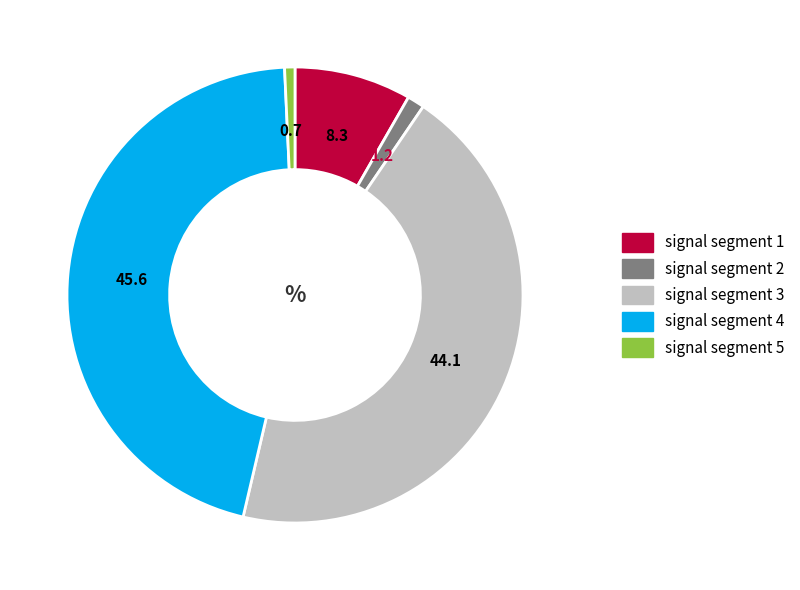

Between signal segment 3 and signal segment 2, which is larger?

signal segment 3